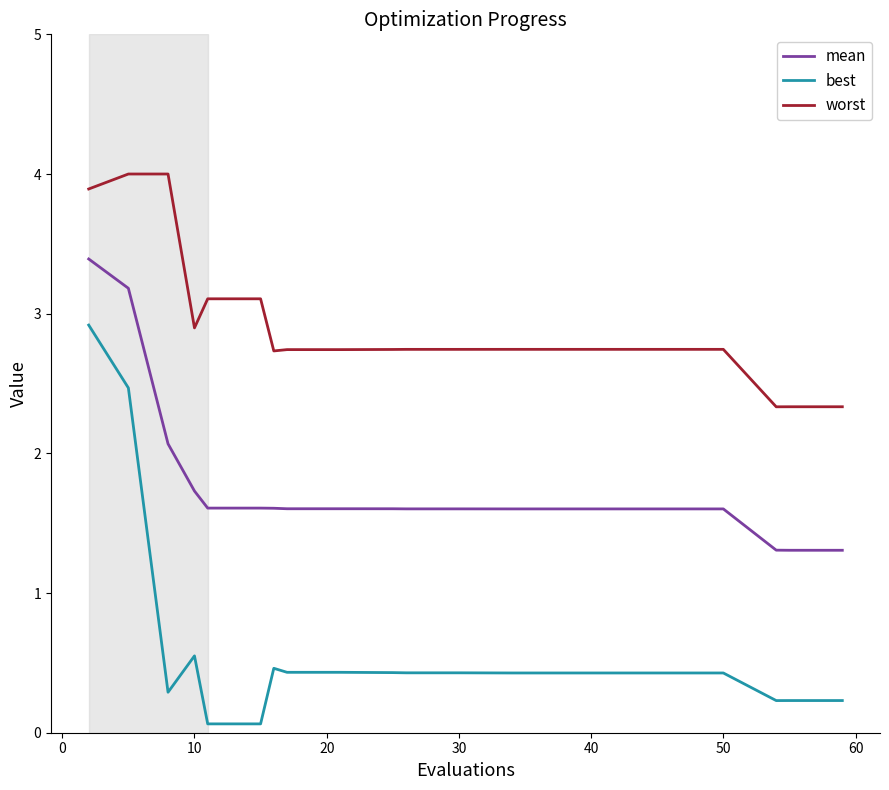

List the series in order of their peak value, lowest first.

best, mean, worst